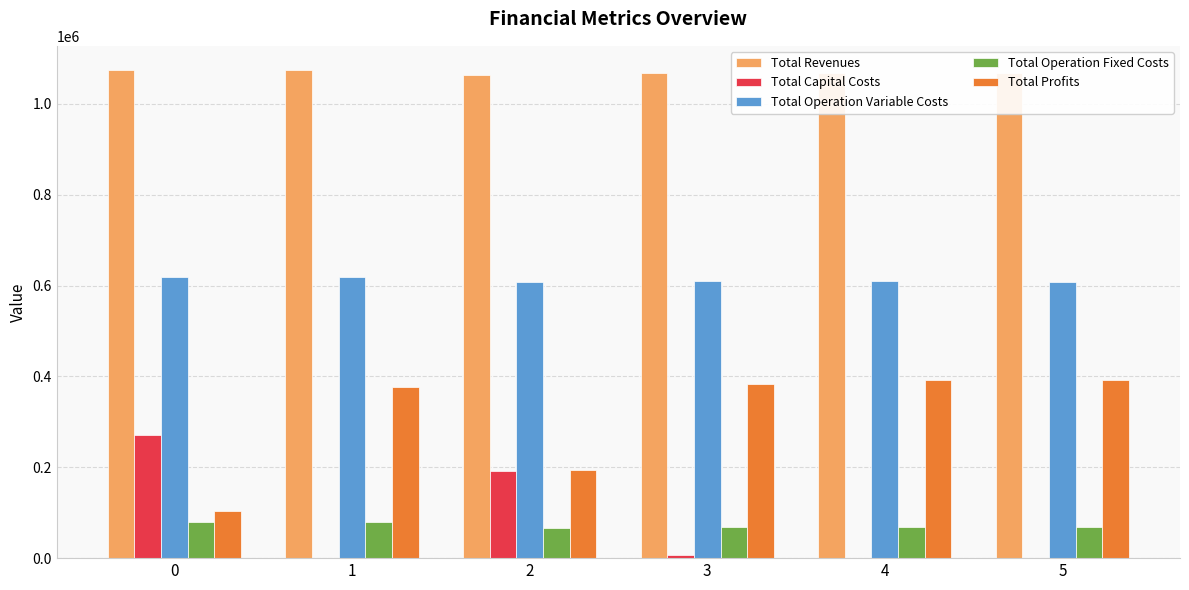

What is the sum of the Total Operation Fixed Costs values at 5 and 1?

148314.4